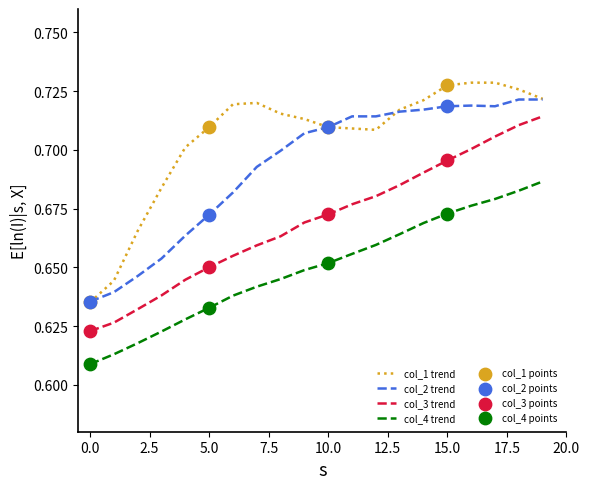

Which series has the largest range (max minus min)?

col_1 trend